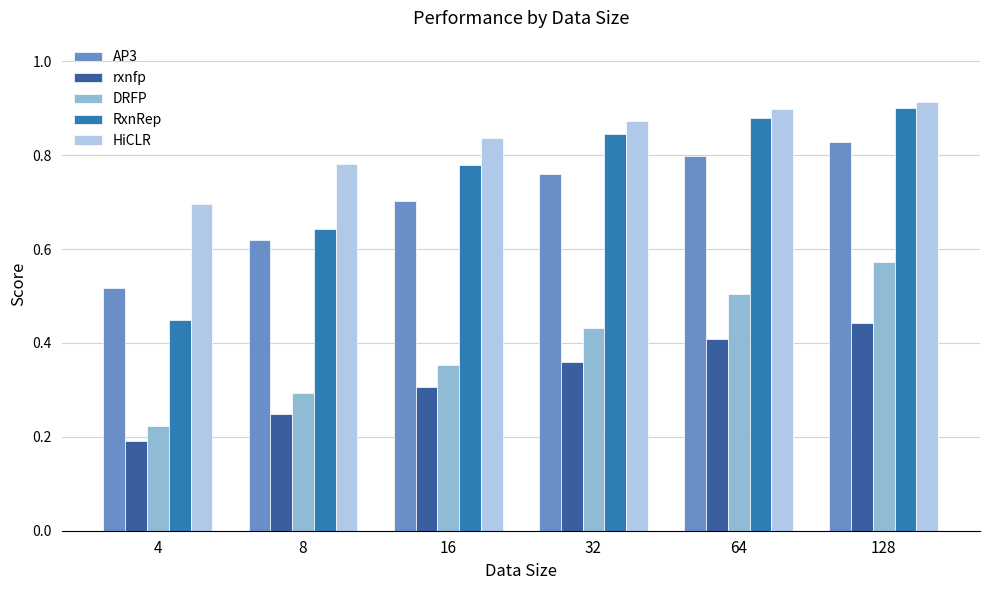

How many bars are there in total?

30